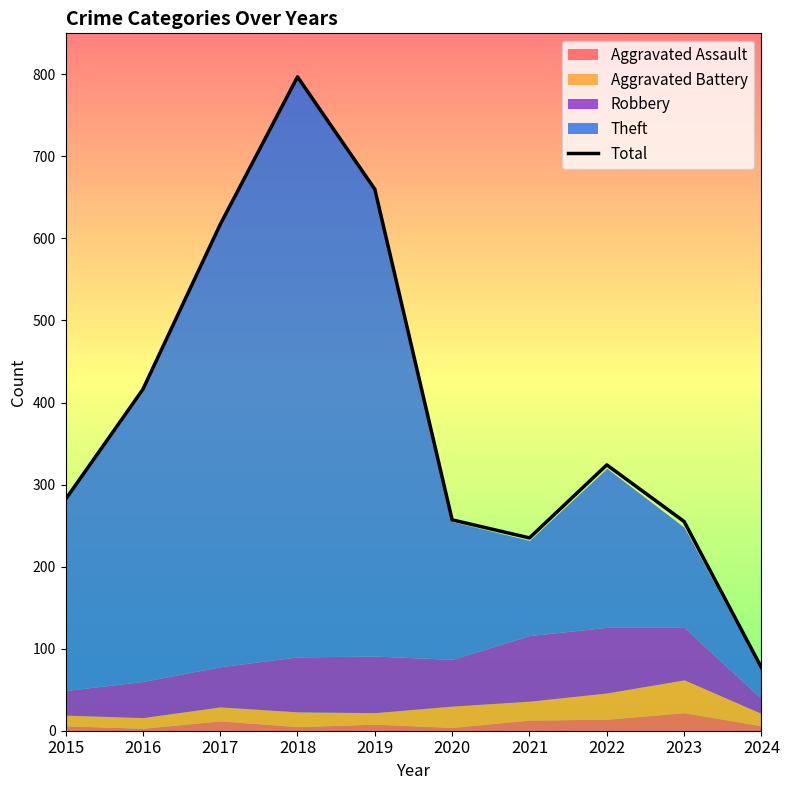

What is the highest value of the Total series?

797